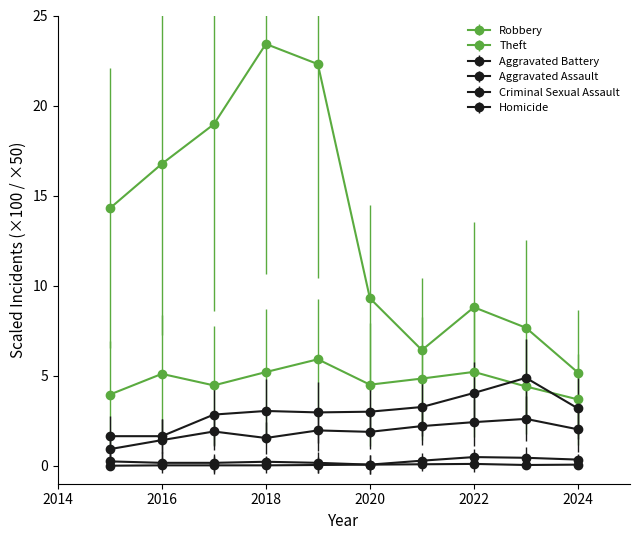

Count the number of categories in the chart.

10